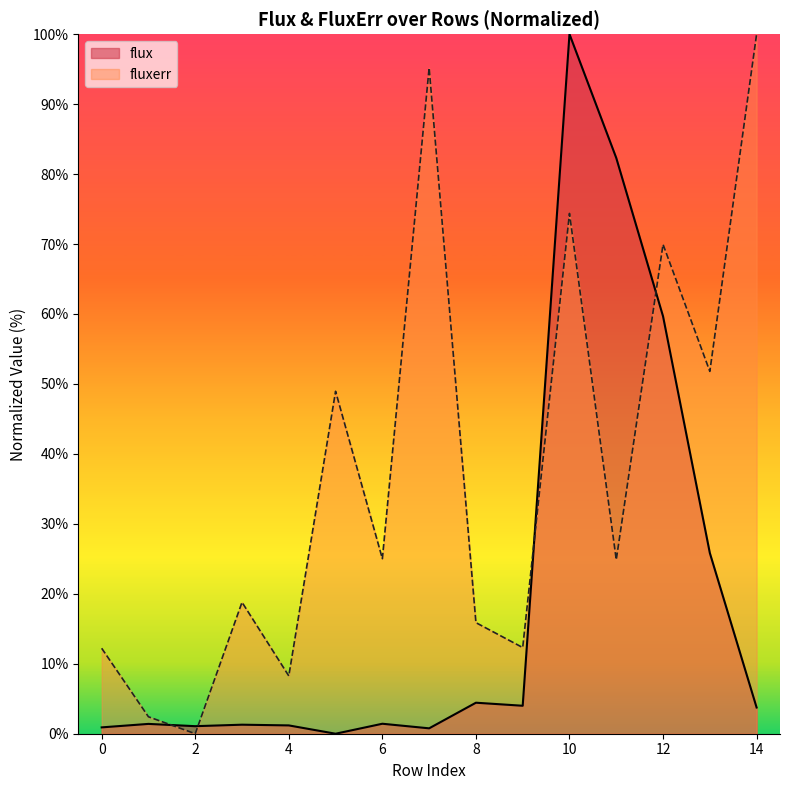

In flux, how many points are higher than both neighbors (excluding endpoints)?

5